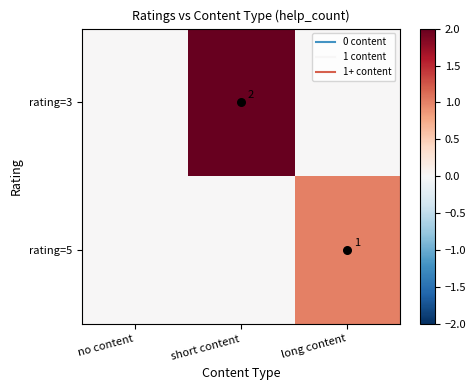

True or false: rating=3 has a value of 0 at long content.

True